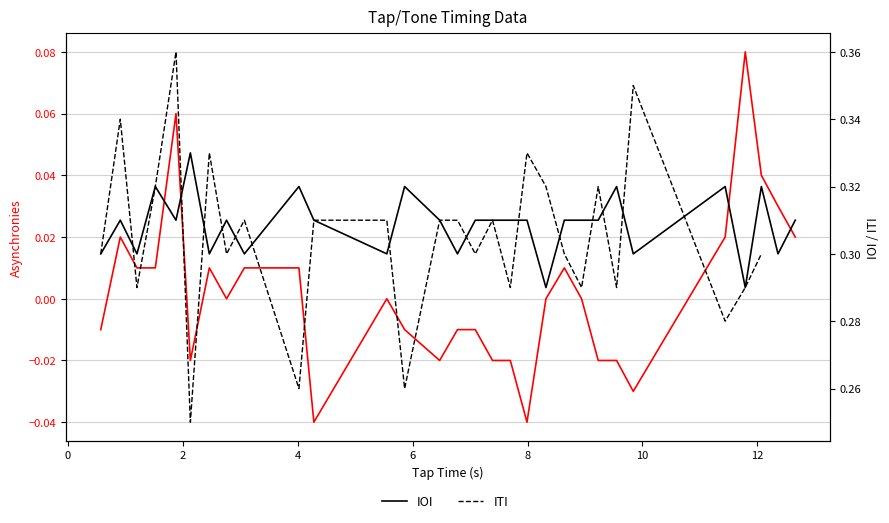

True or false: Asynchornies and ITI intersect in this chart.

False